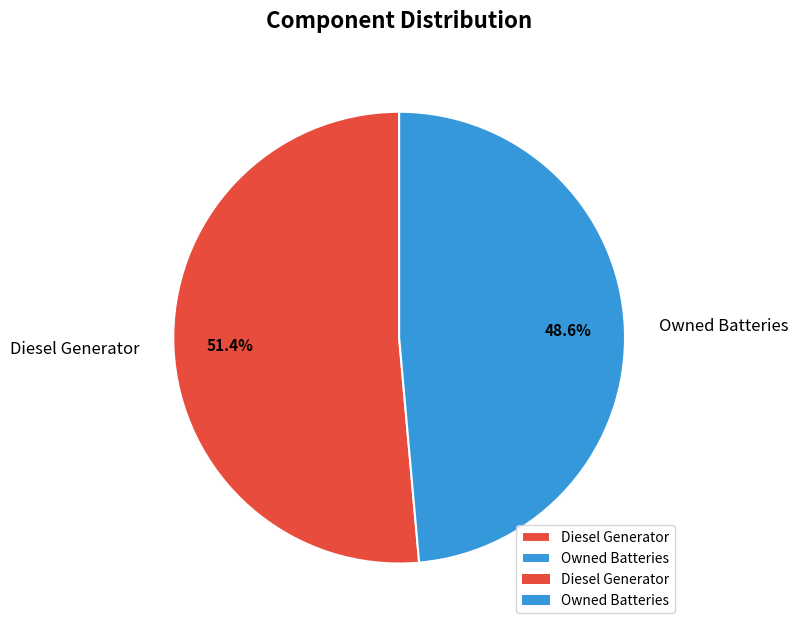

Rank the categories by value from lowest to highest.

Owned Batteries, Diesel Generator